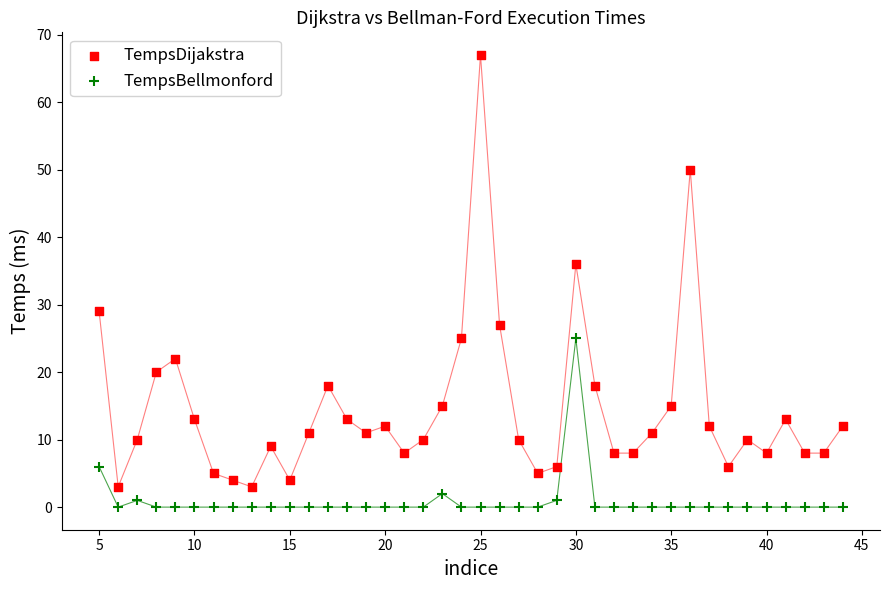

Across all data points, what is the range of Y values (max minus min)?

67